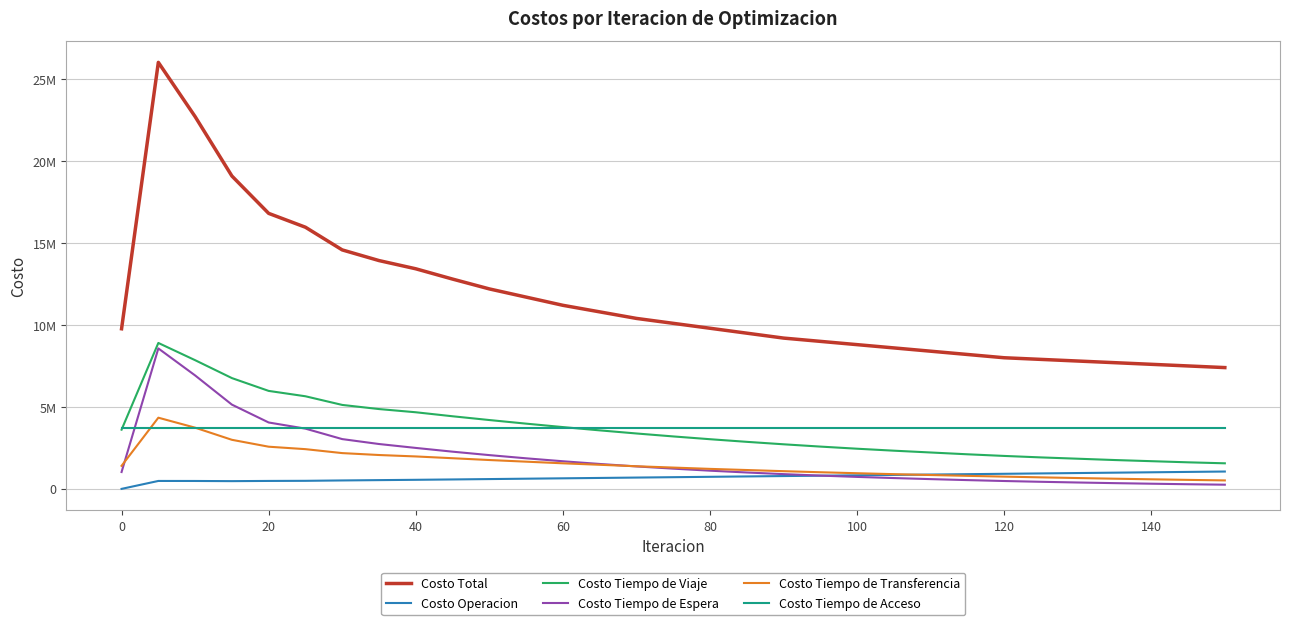

Does the chart display data point markers on the line(s)?

No